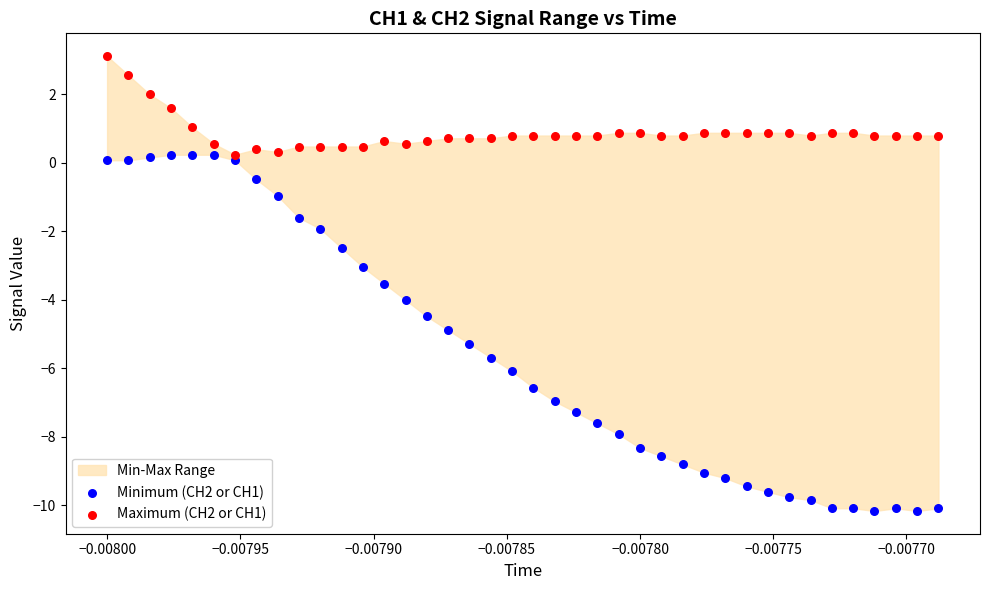

Which series contains the lowest Y value?

Minimum (CH2 or CH1)